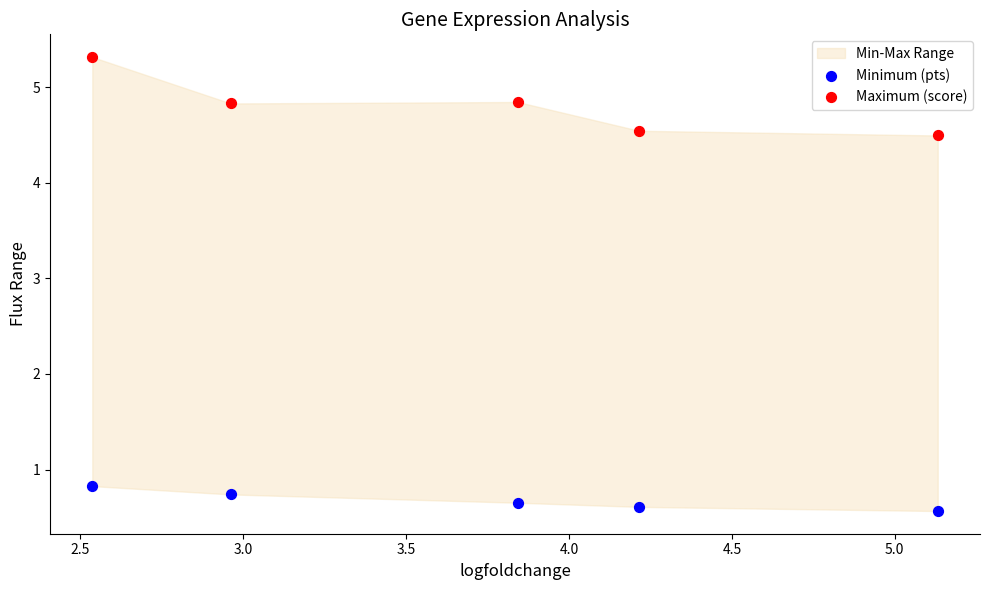

Across all data points, what is the average Y value?

2.7